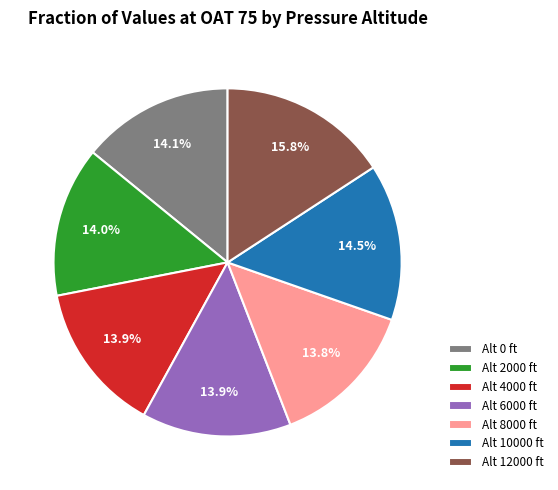

Which category has the biggest portion of the pie?

Alt 12000 ft